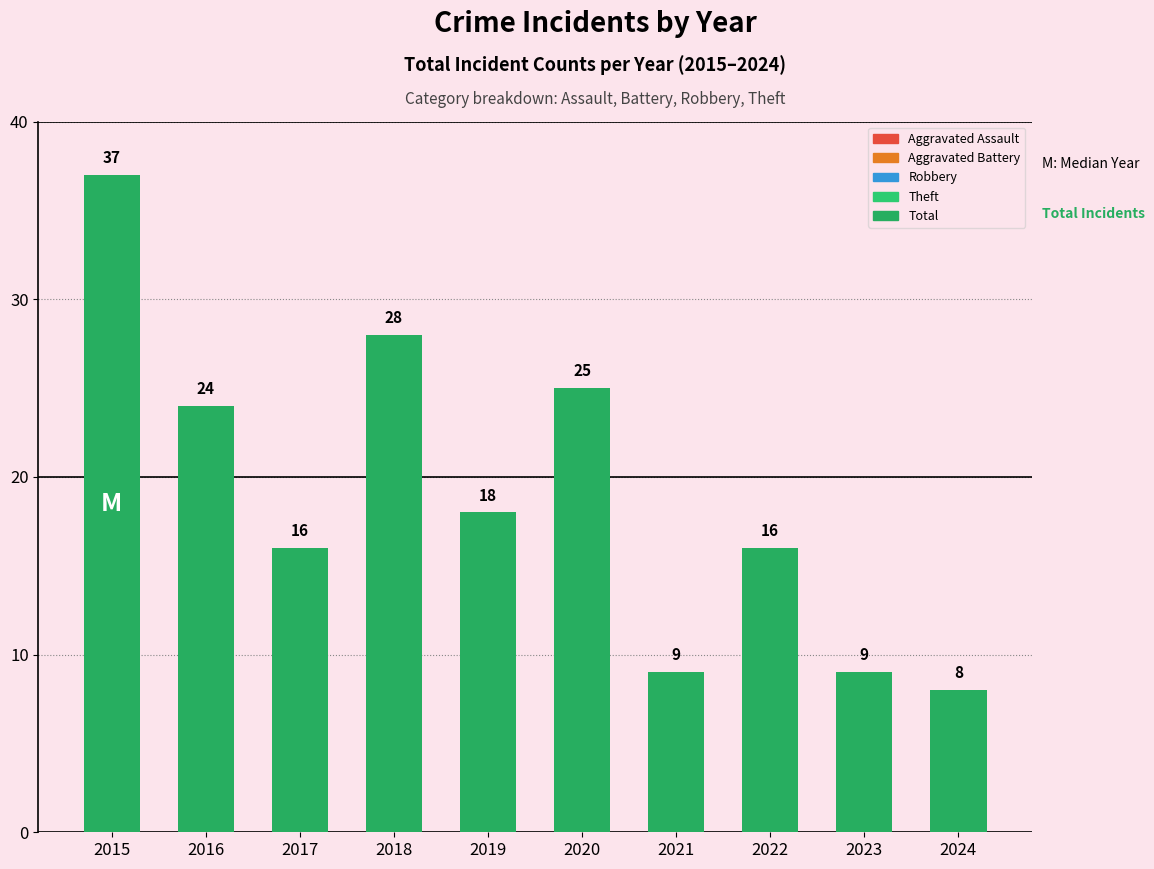

Between 2018 and 2020, which is larger?

2018